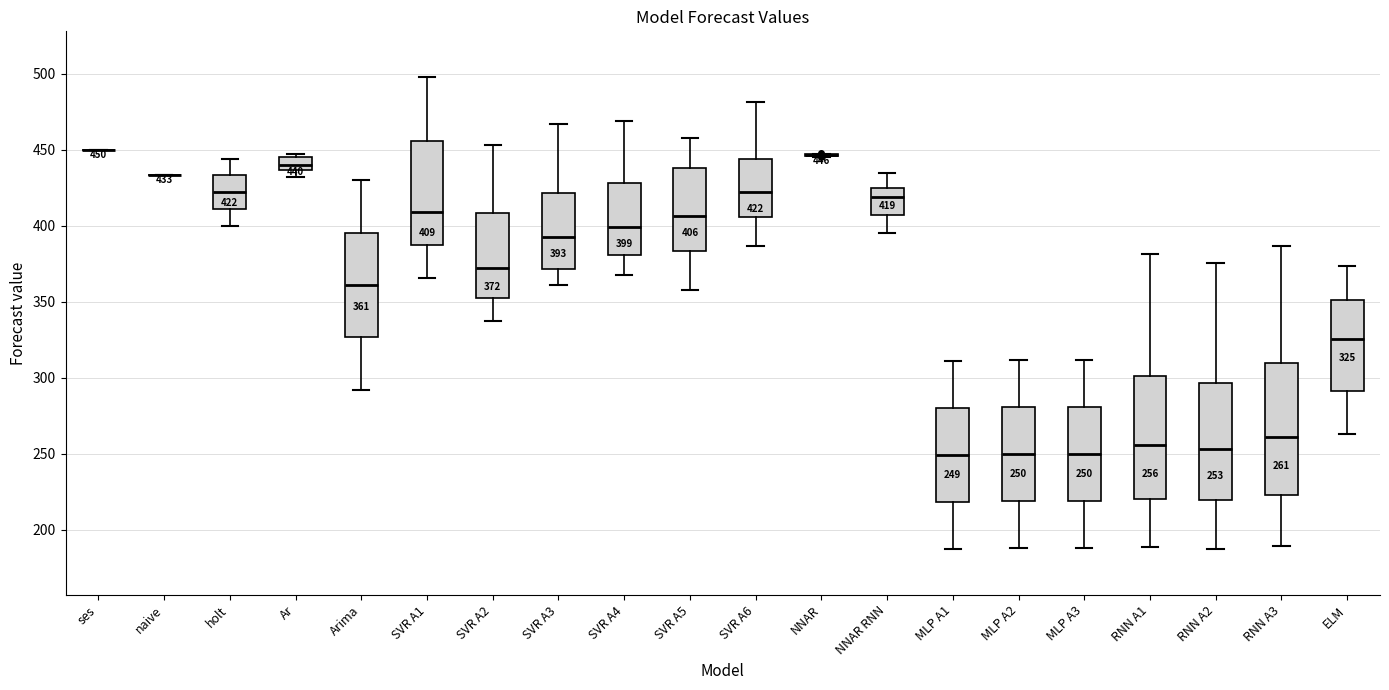

Which box is the tallest, from its lower edge to its upper edge?

RNN A3